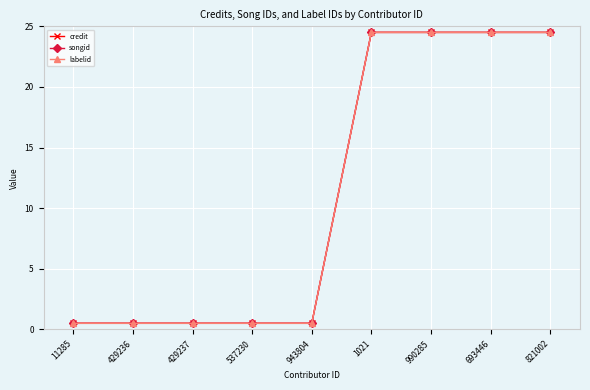

Is this an area chart (filled region under the line)?

No